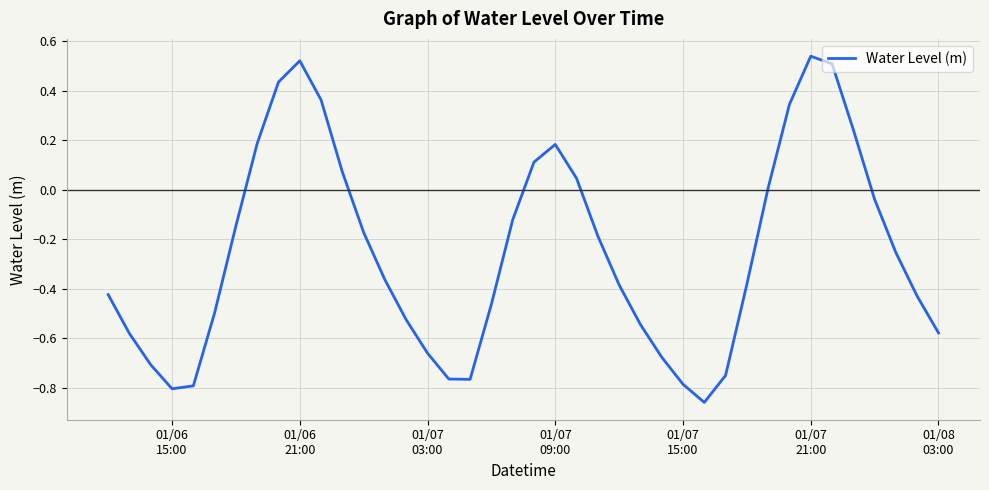

What is the difference between the maximum and minimum values?

1.4